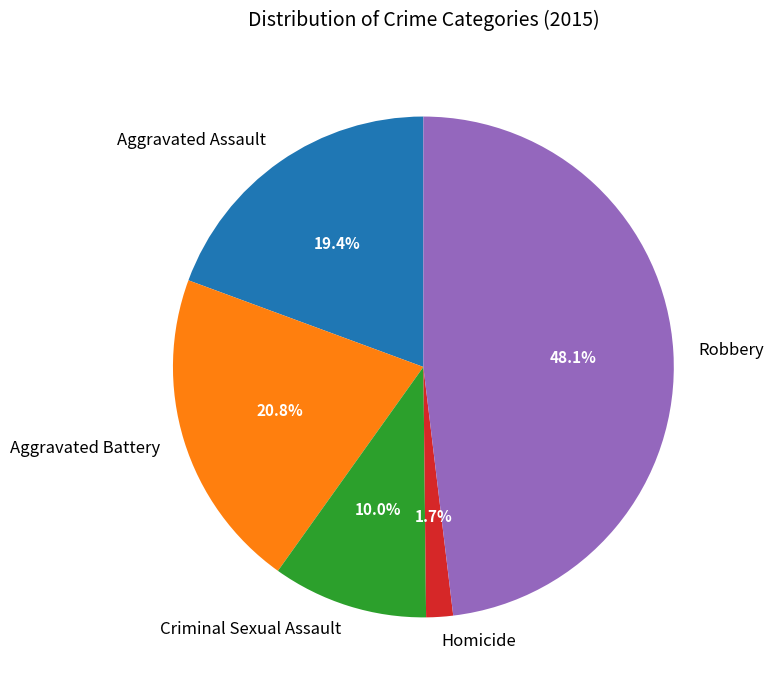

True or false: Criminal Sexual Assault accounts for 1% of the total.

False